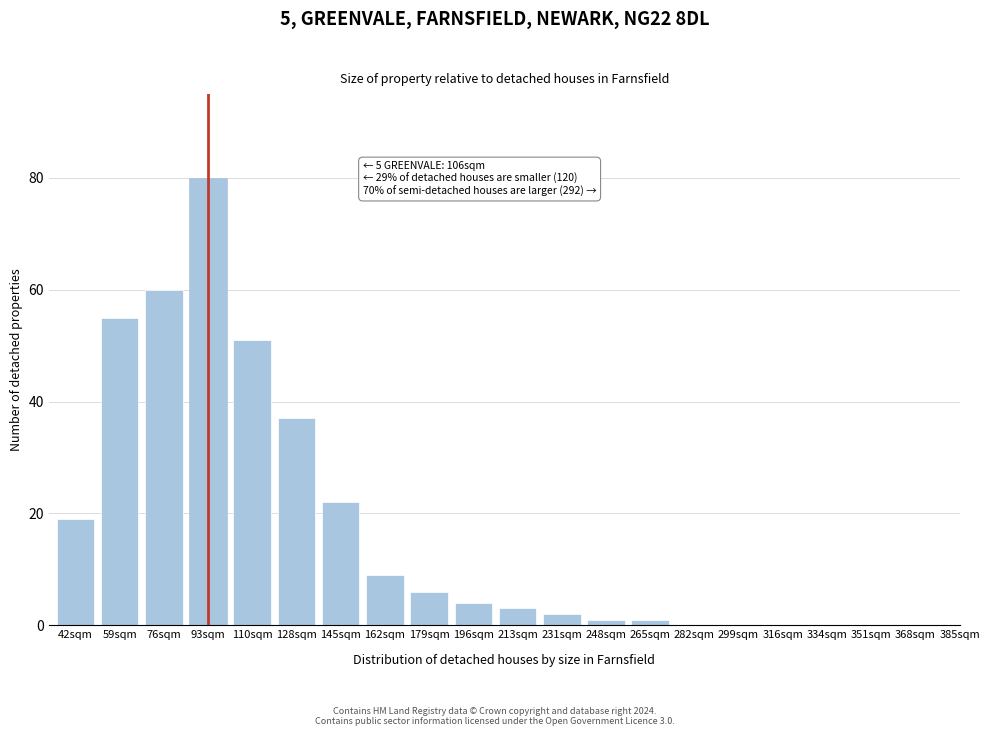

Reading left to right, what are all the values shown in this chart?

42sqm=19	59sqm=55	76sqm=60	93sqm=80	110sqm=51	128sqm=37	145sqm=22	162sqm=9	179sqm=6	196sqm=4	213sqm=3	231sqm=2	248sqm=1	265sqm=1	282sqm=0	299sqm=0	316sqm=0	334sqm=0	351sqm=0	368sqm=0